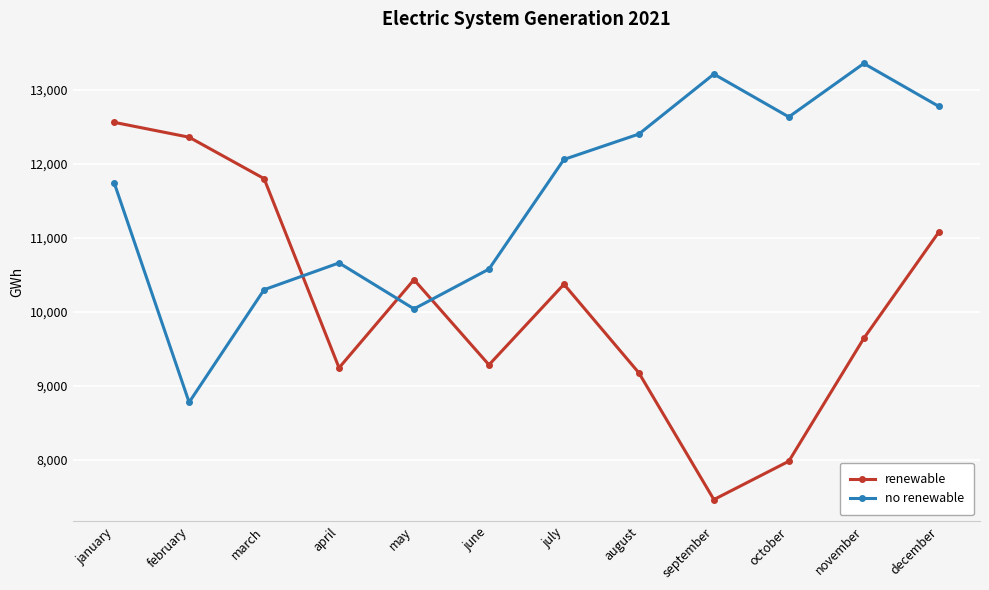

At which category is the sum across all series the highest?

january